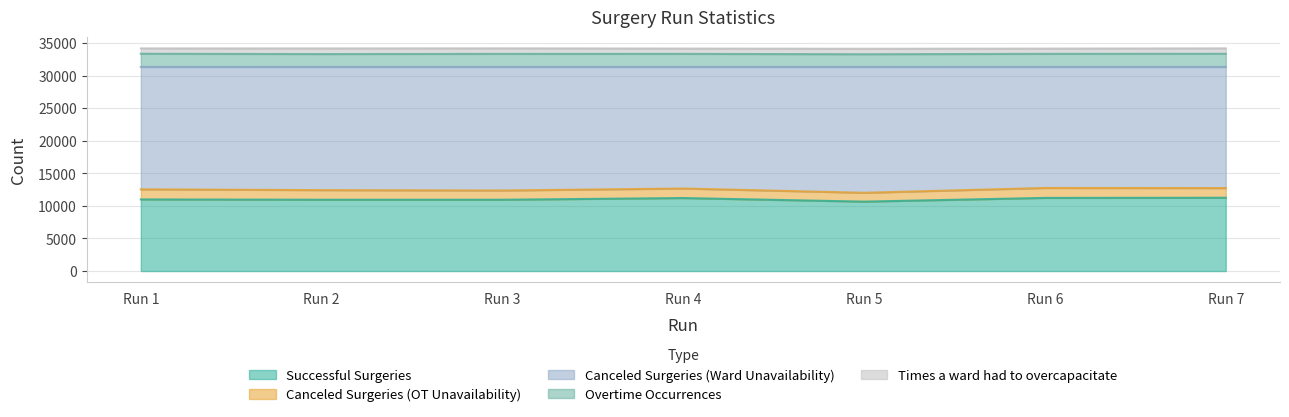

Does the chart display data point markers on the line(s)?

No